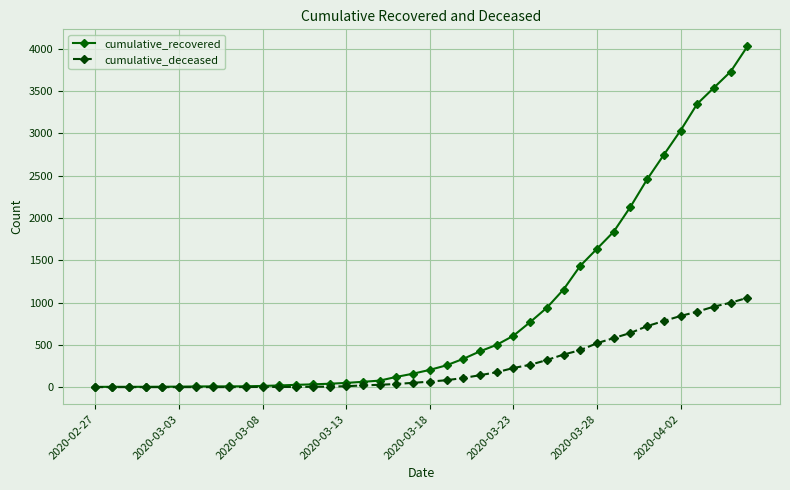

What is the difference between the maximum and second lowest values in the cumulative_recovered series?

4024